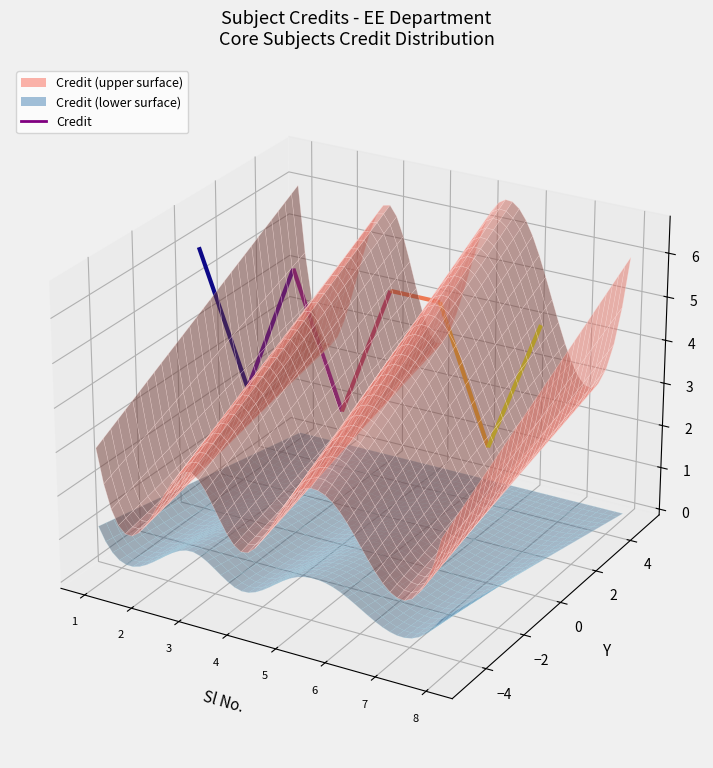

Reading right to left, extract all data points from this chart.

EE380=6	EE371=3	EE370=6	EE350=6	EE331=3	EE320=6	EE311=3	EE310=6